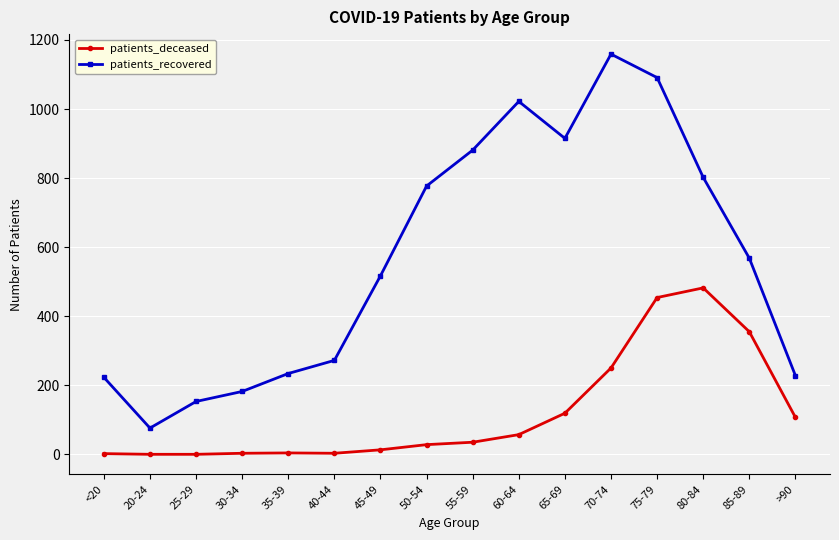

The patients_recovered series shows 476 at 75-79. True or false?

False